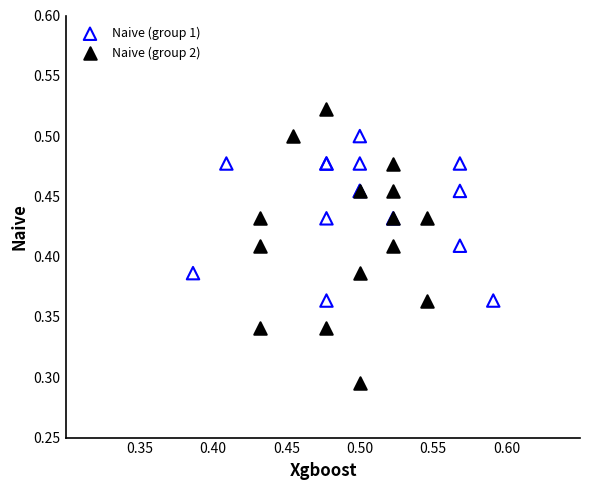

Which series contains the lowest Y value?

Naive (group 2)